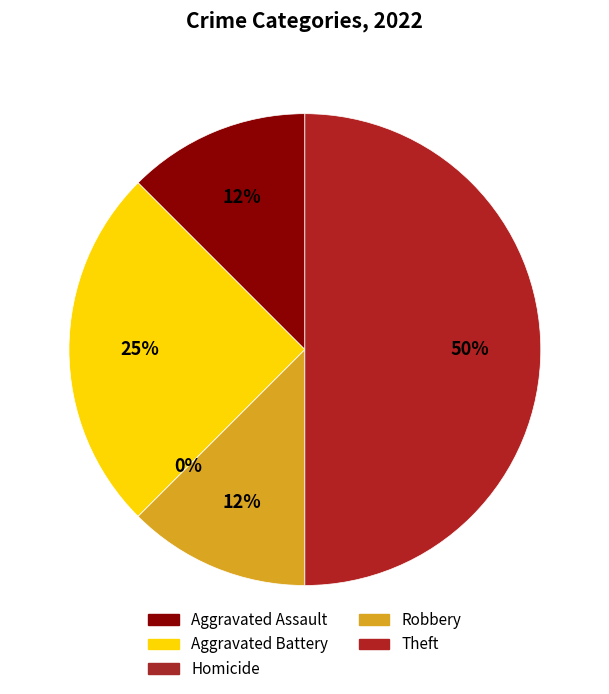

What is the change in value from Homicide to Robbery?

+1